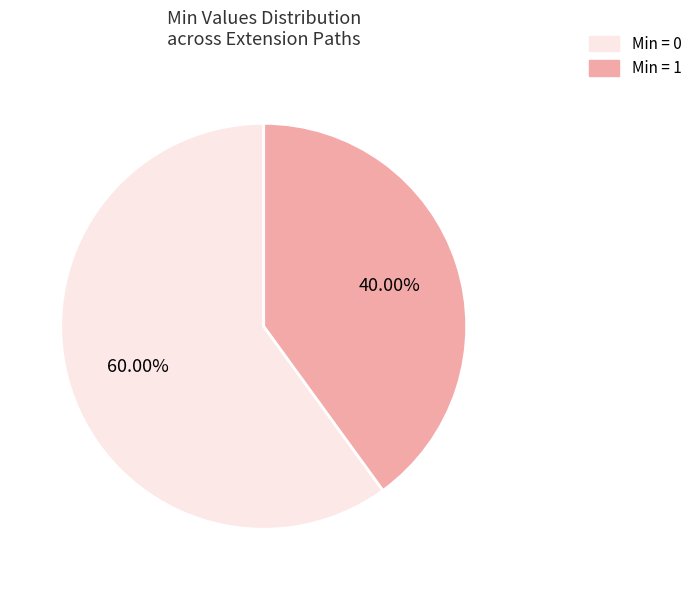

Which has a higher value, Min = 0 or Min = 1?

Min = 0